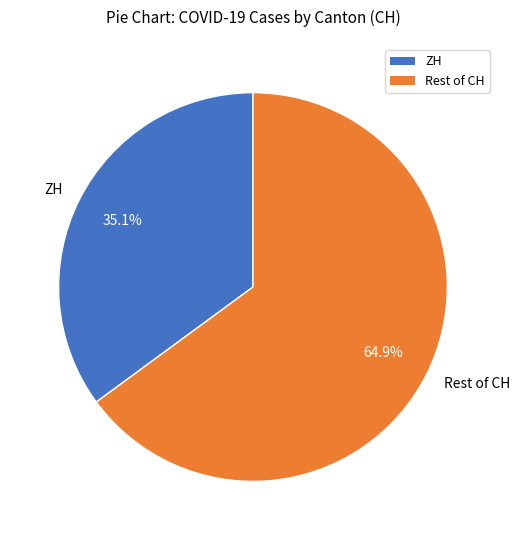

How many segments does this pie chart have?

2